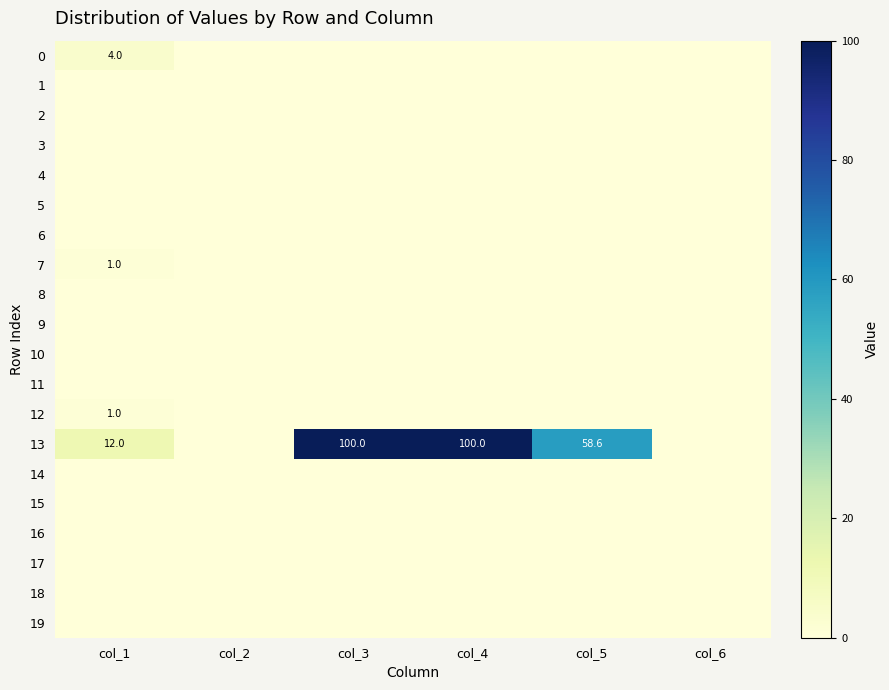

Rank the series at col_2 from highest to lowest value.

0, 1, 2, 3, 4, 5, 6, 7, 8, 9, 10, 11, 12, 13, 14, 15, 16, 17, 18, 19